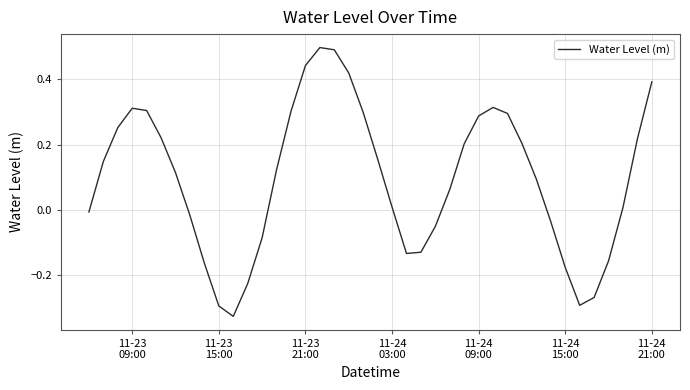

What is the difference between the maximum and minimum values?

0.8